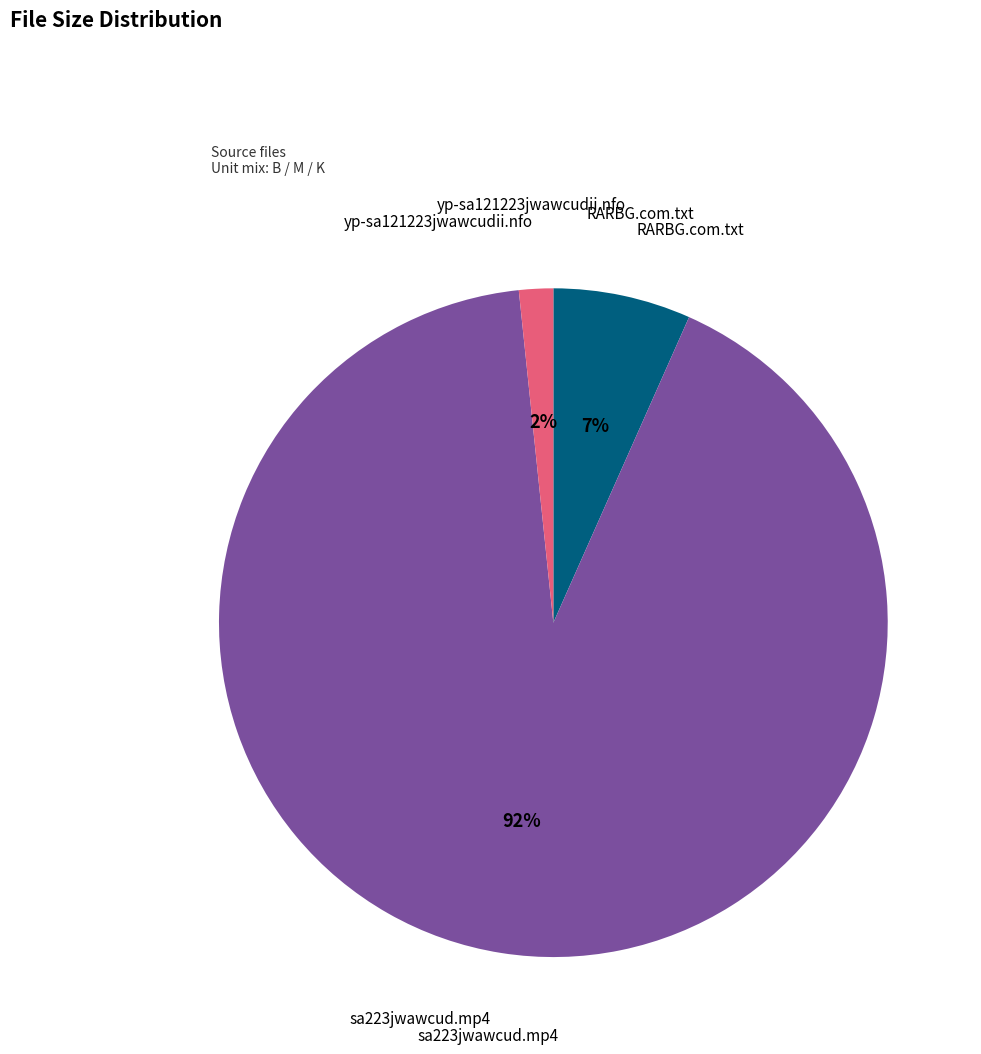

How many segments does this pie chart have?

3